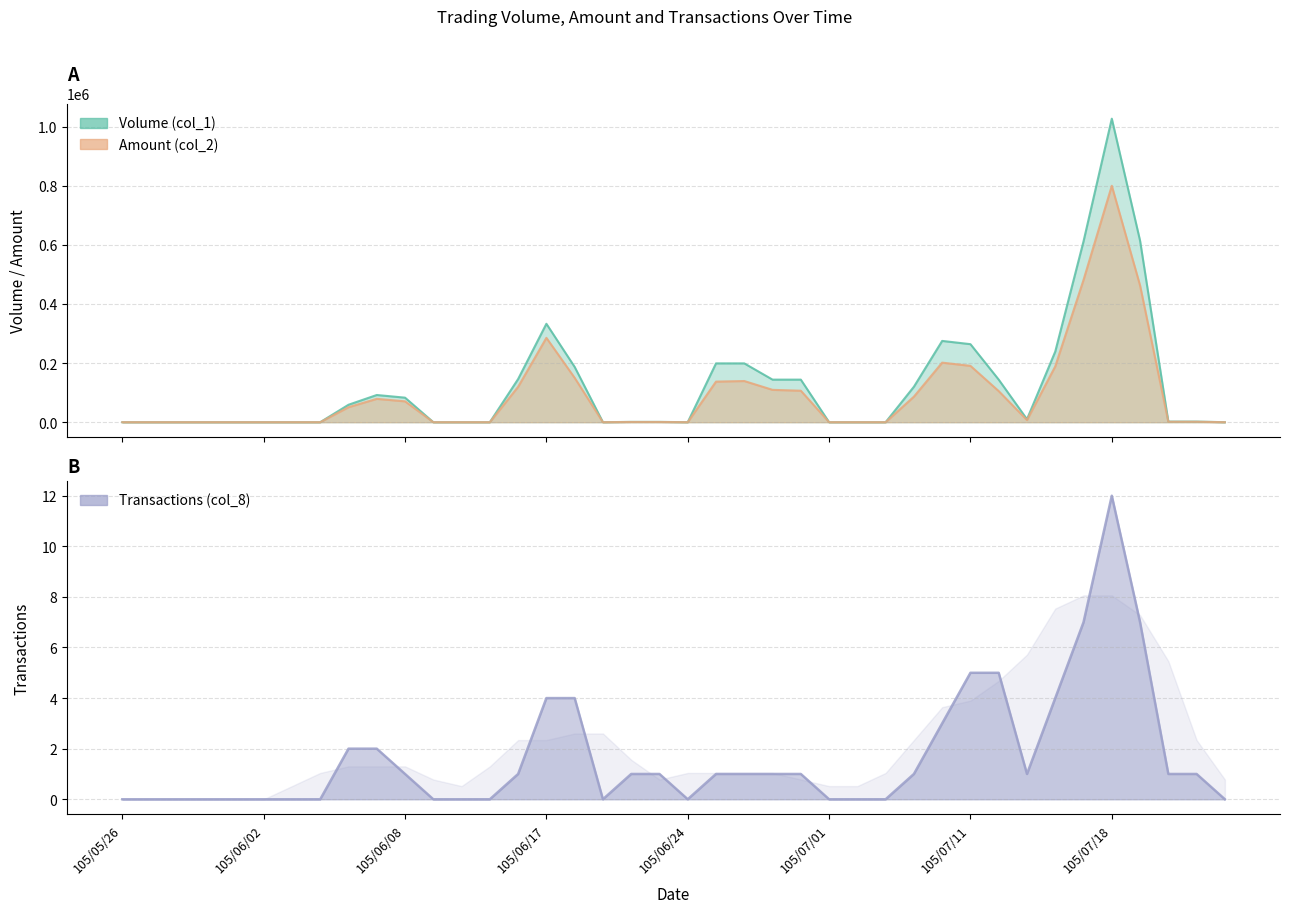

True or false: Transactions (col_8) and Volume (col_1) intersect in this chart.

False